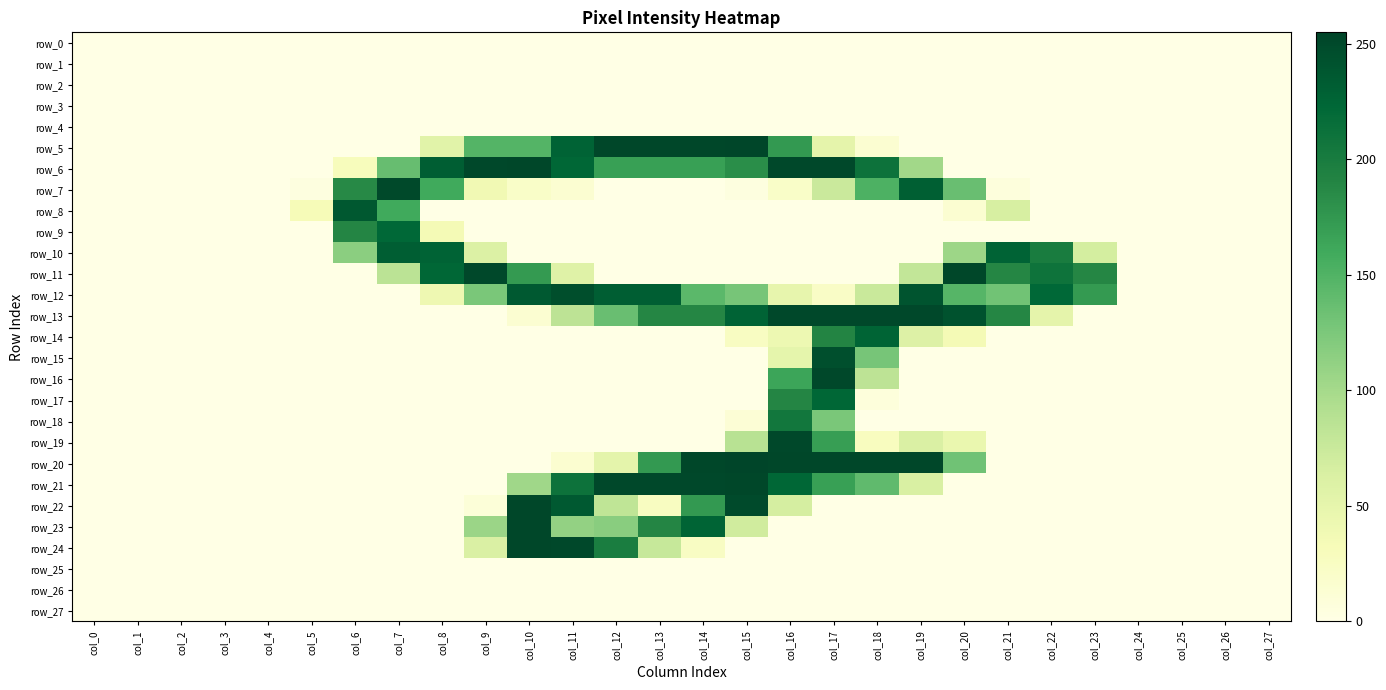

What is the greatest value displayed?

255